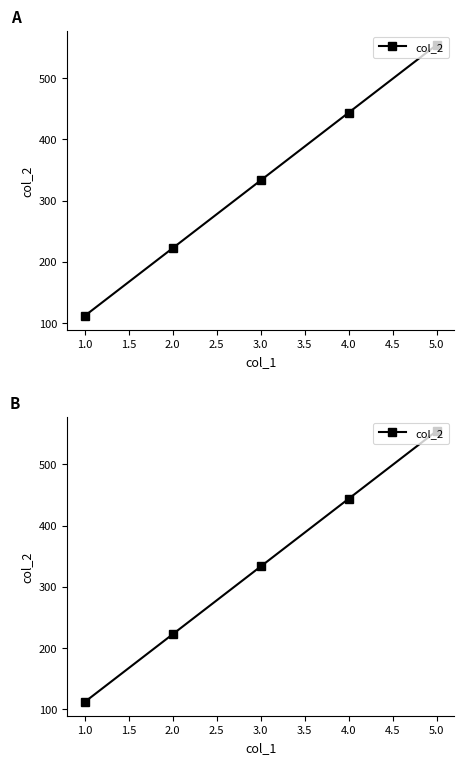

Approximately how many times larger is the value at 3.0 compared to 4.0?

0.8